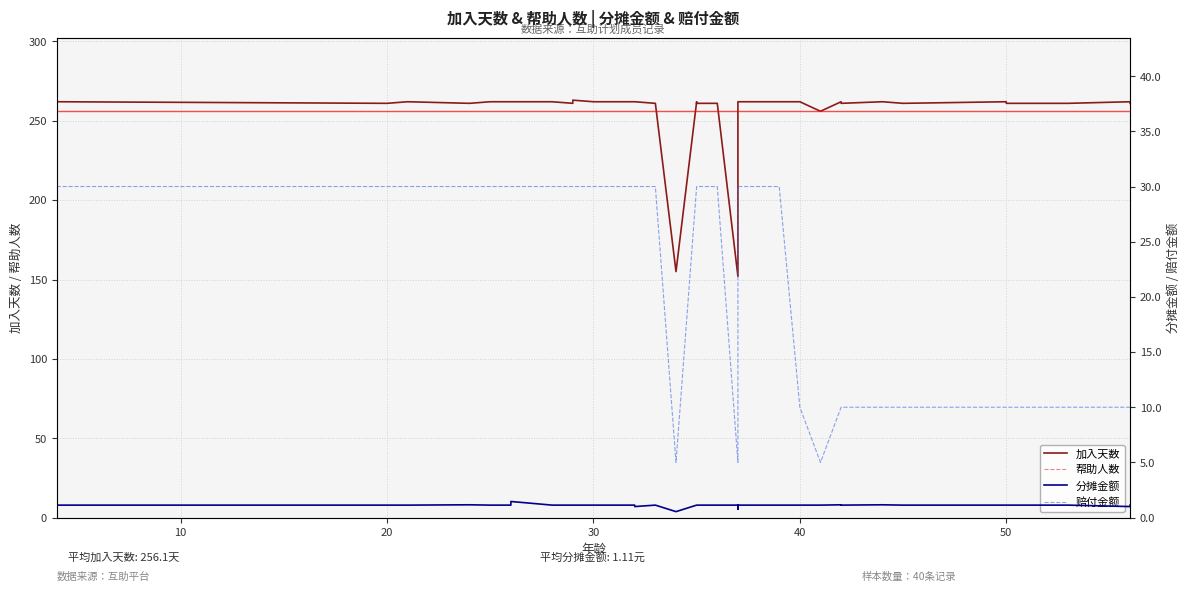

What are all the series names shown in the legend?

加入天数, 帮助人数, 分摊金额, 赔付金额